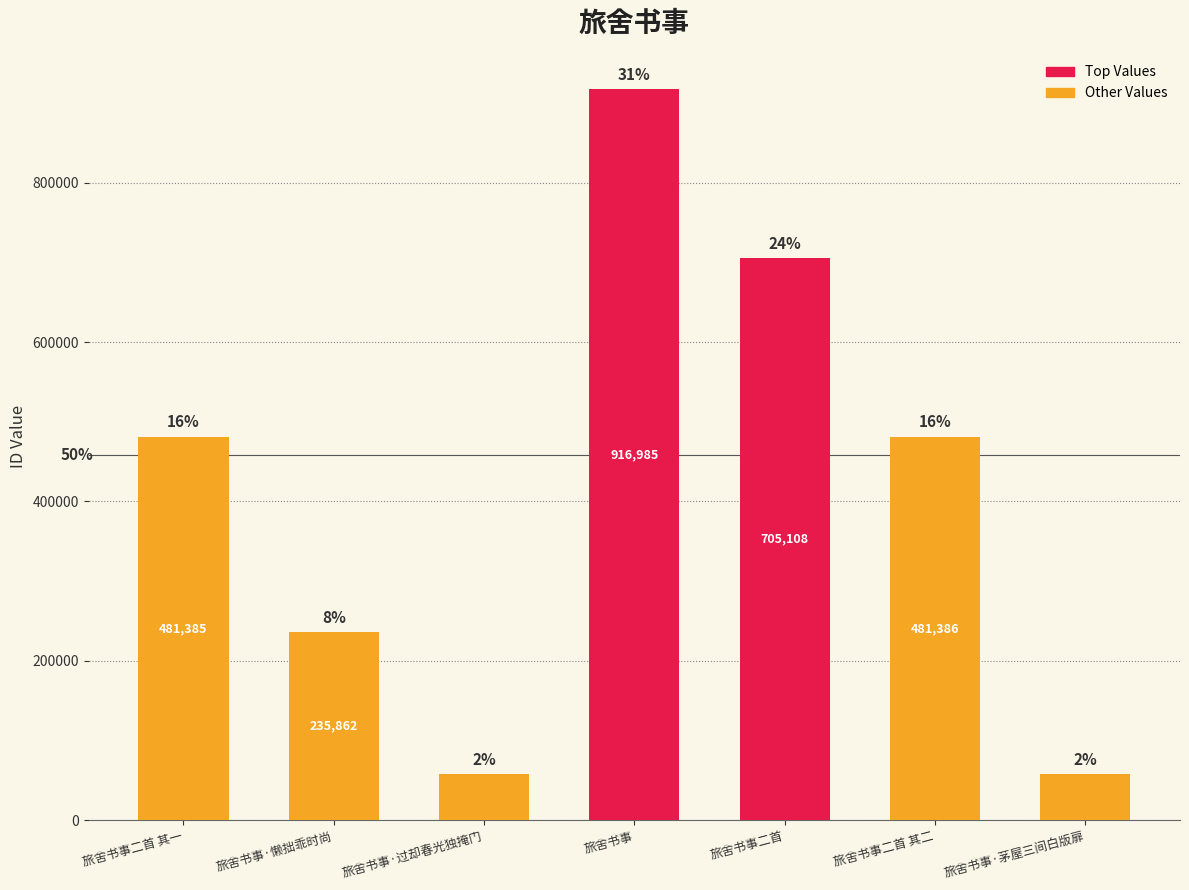

Reading left to right, what are all the values shown in this chart?

481385	235862	58188	916985	705108	481386	58189